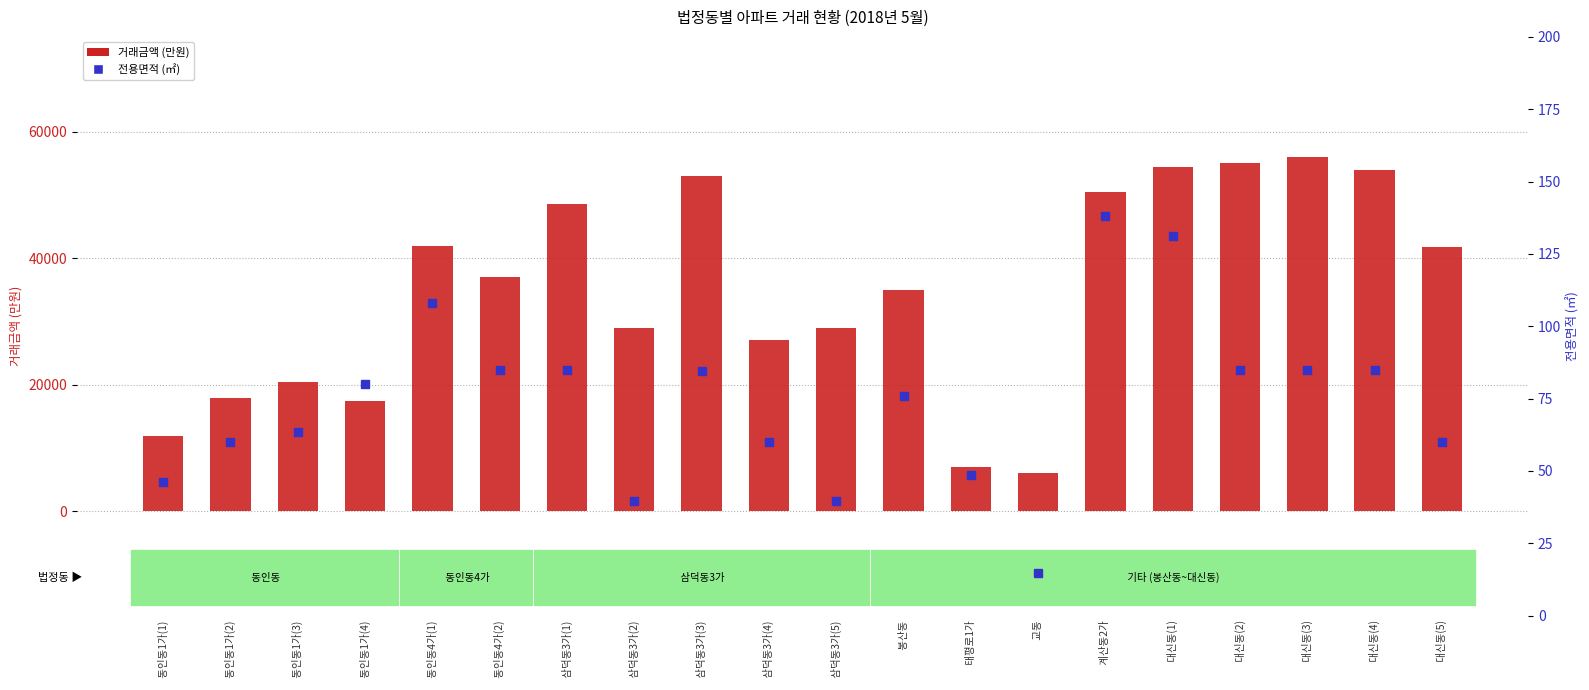

What is the value of the 거래금액 bar at the 3rd from the left?

20500.0